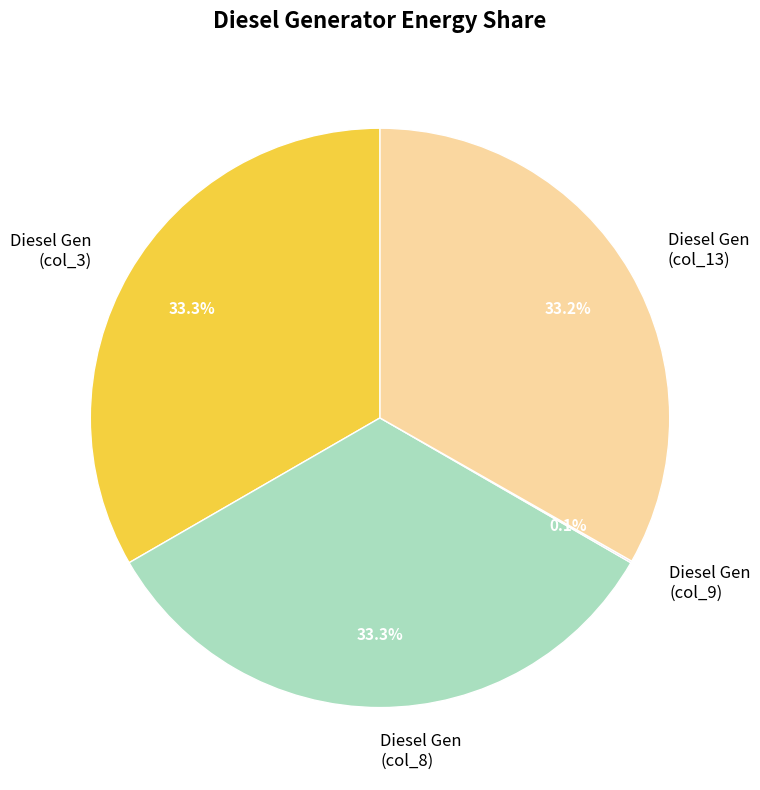

What is the ratio of the value at Diesel Gen (col_13) to the value at Diesel Gen (col_3)?

1.0